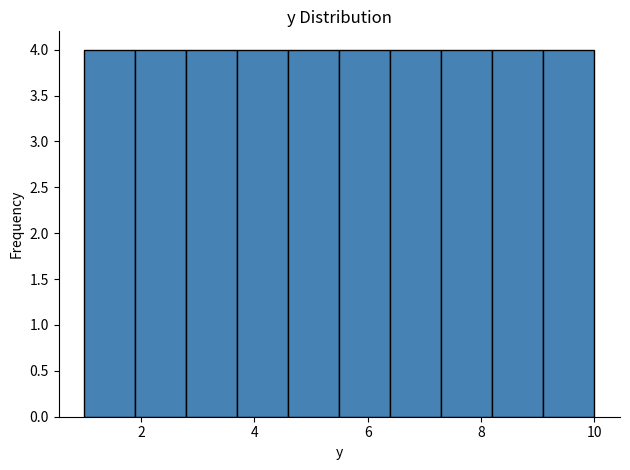

Reading left to right, transcribe this chart: for each bar, give the range it covers on the x-axis and its height. Neither the bar edges nor the heights are printed on the chart, so give them approximately, as read against the axes.

1.0 to 1.9: 4
1.9 to 2.8: 4
2.8 to 3.7: 4
3.7 to 4.6: 4
4.6 to 5.5: 4
5.5 to 6.4: 4
6.4 to 7.3: 4
7.3 to 8.2: 4
8.2 to 9.1: 4
9.1 to 10.0: 4